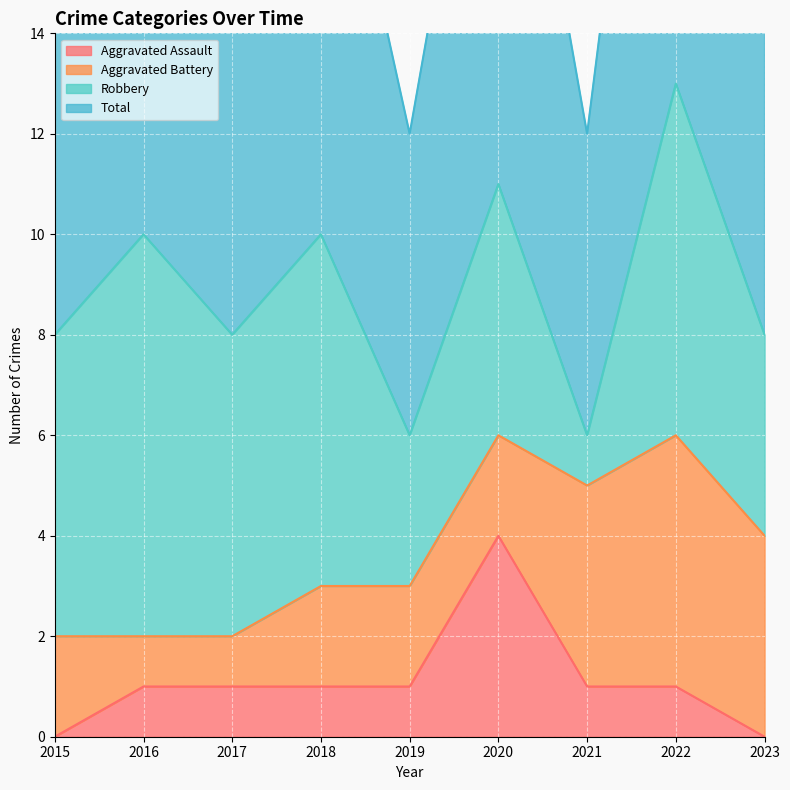

True or false: Aggravated Assault has a value of 1 at 2021.

True